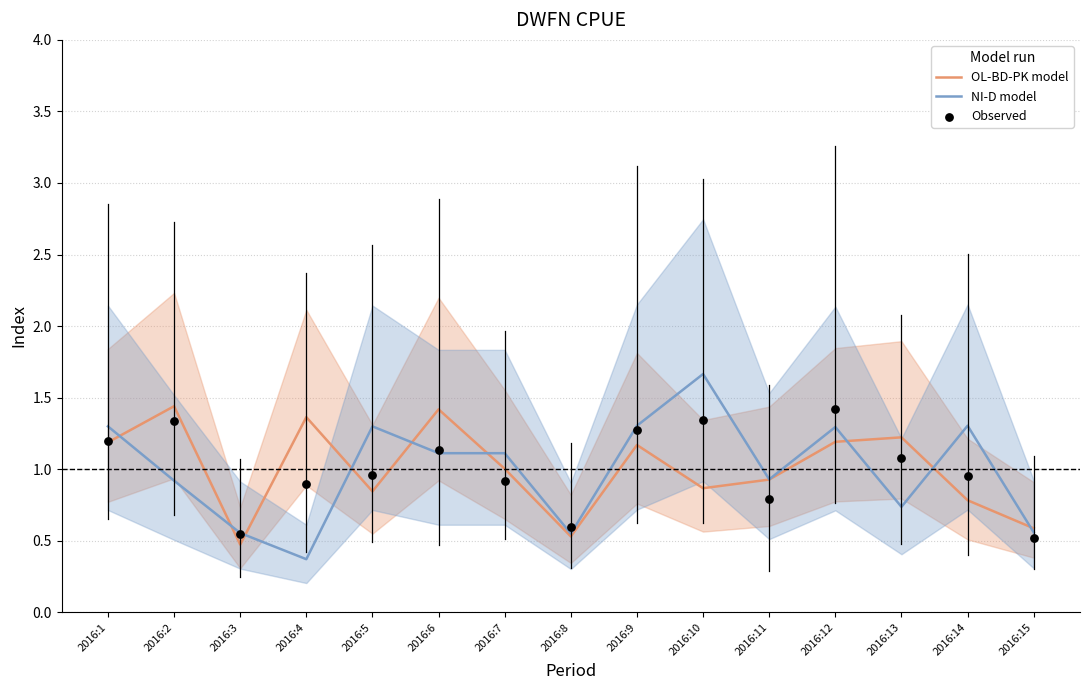

Which series contains the highest Y value?

NI-D model